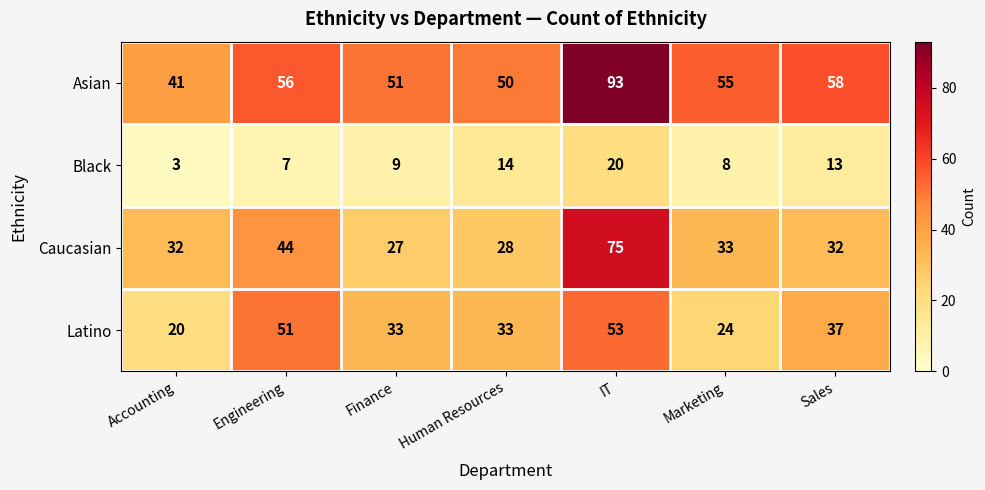

Is it true that Asian equals 142 at IT?

False